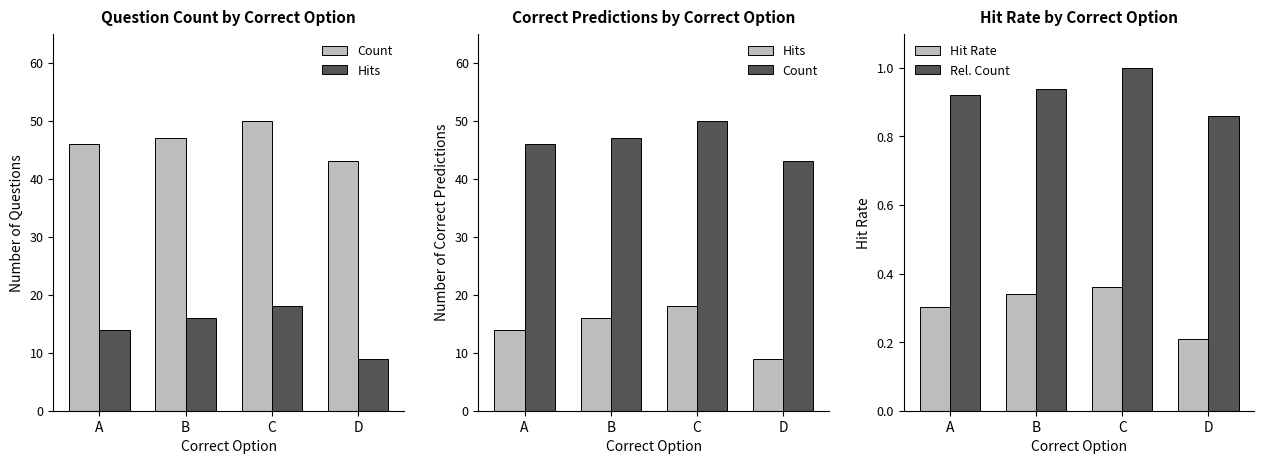

Reading left to right, what are all the values shown in this chart?

Count: A=46.0	B=47.0	C=50.0	D=43.0
Hits: A=14.0	B=16.0	C=18.0	D=9.0
Hit Rate: A=0.3	B=0.3	C=0.4	D=0.2
Rel. Count: A=0.9	B=0.9	C=1.0	D=0.9